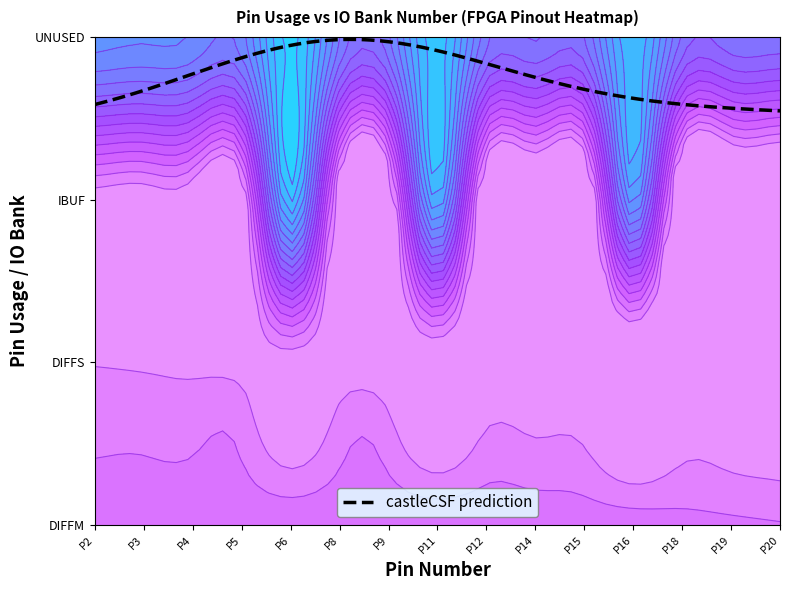

How many data points does each series have?

15